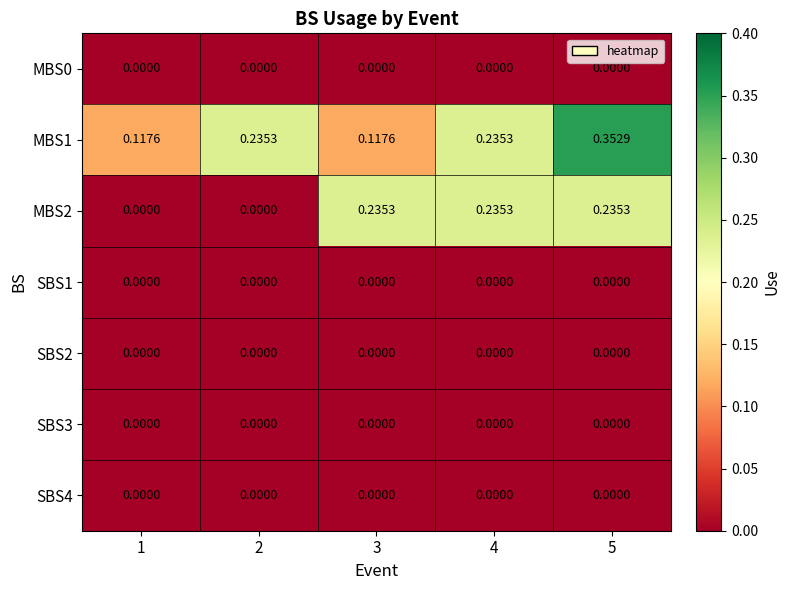

Is the value of MBS2 at 3 greater than the value of SBS4 at 1?

Yes